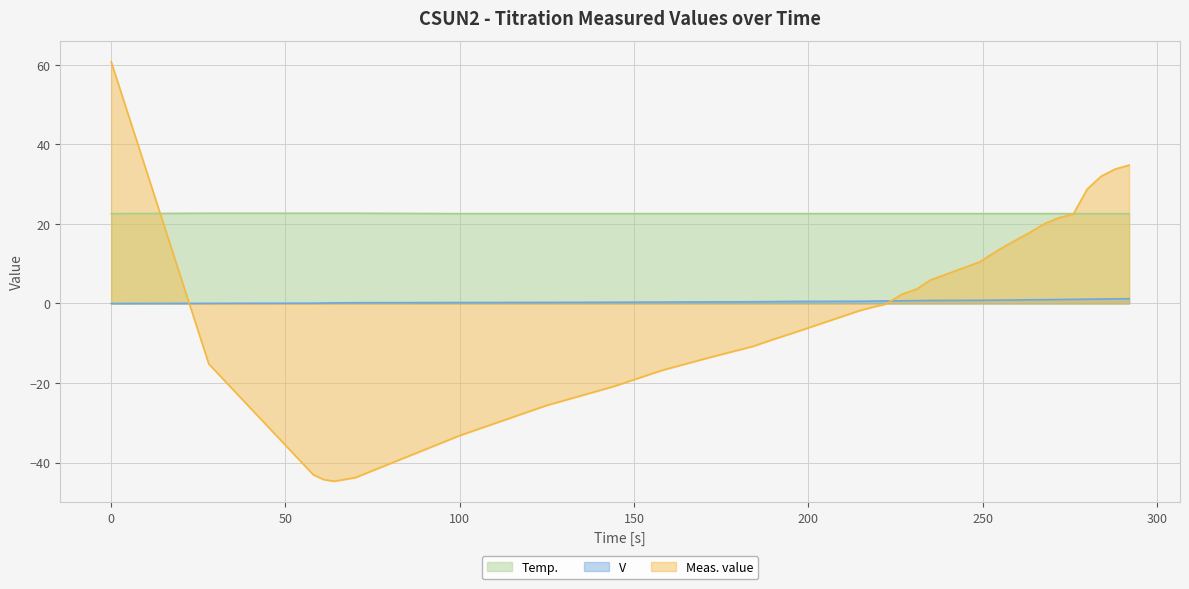

True or false: Meas. value has more than 0 interior local peaks.

False